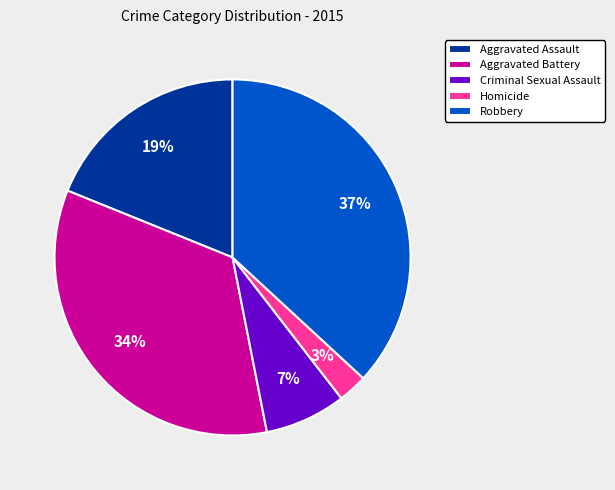

To the nearest percent, what is the combined percentage of Aggravated Battery and Aggravated Assault?

53%